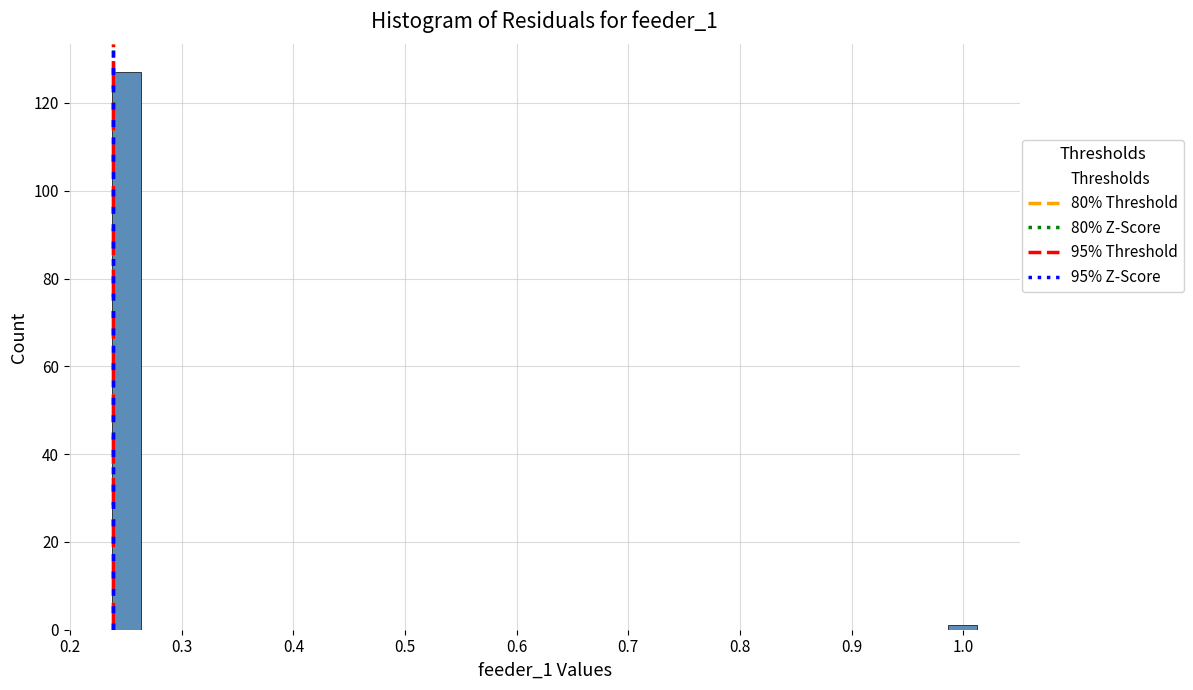

Read against the x-axis, roughly where is the centre of the tallest bar?

0.25